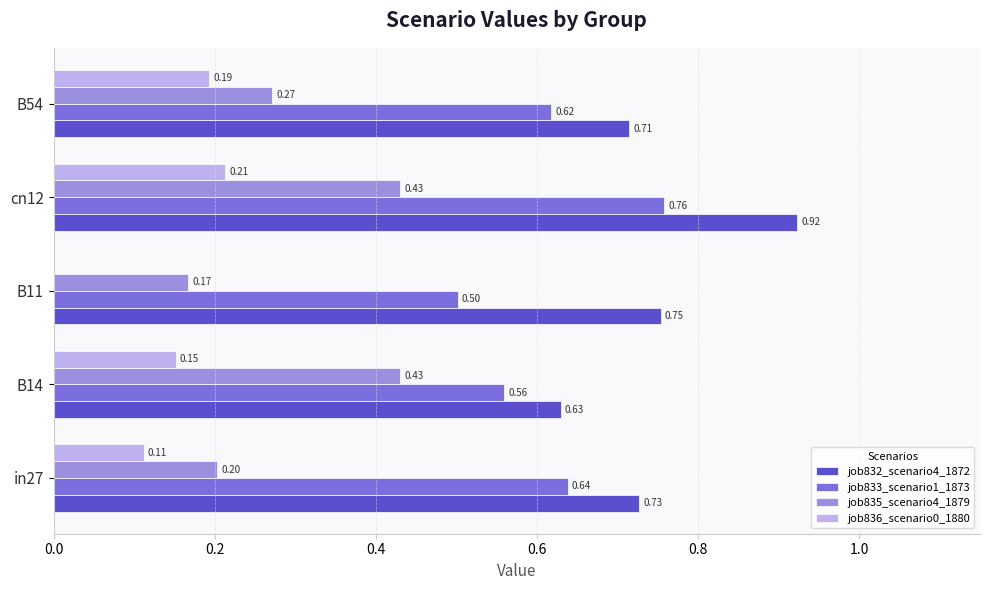

What is the sum of the job832_scenario4_1872 values at cn12 and B11?

1.7